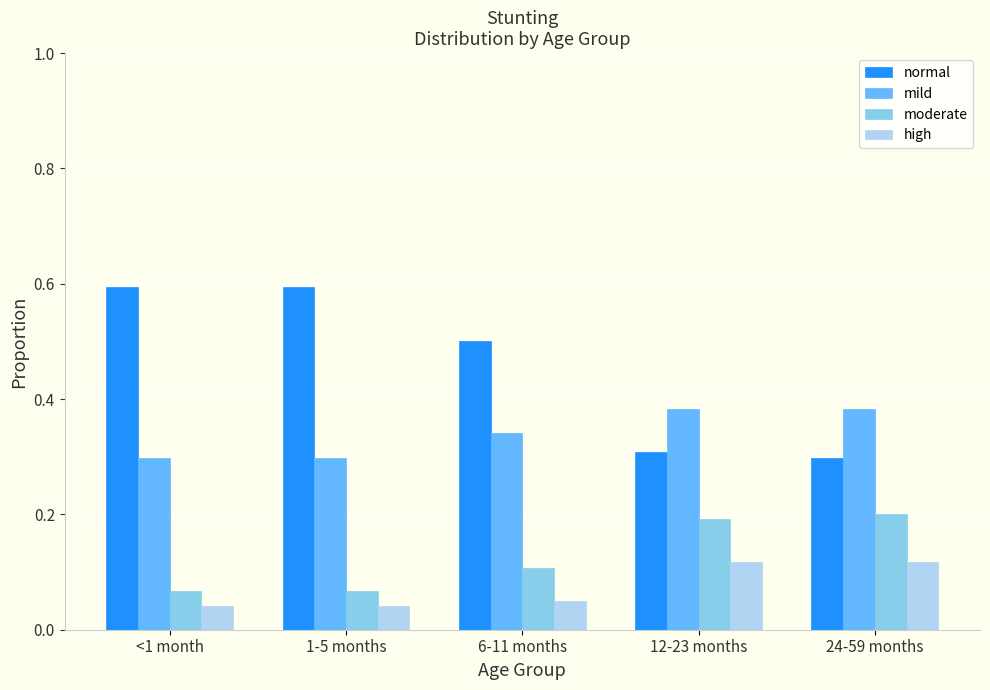

What position from the left is 6-11 months?

3